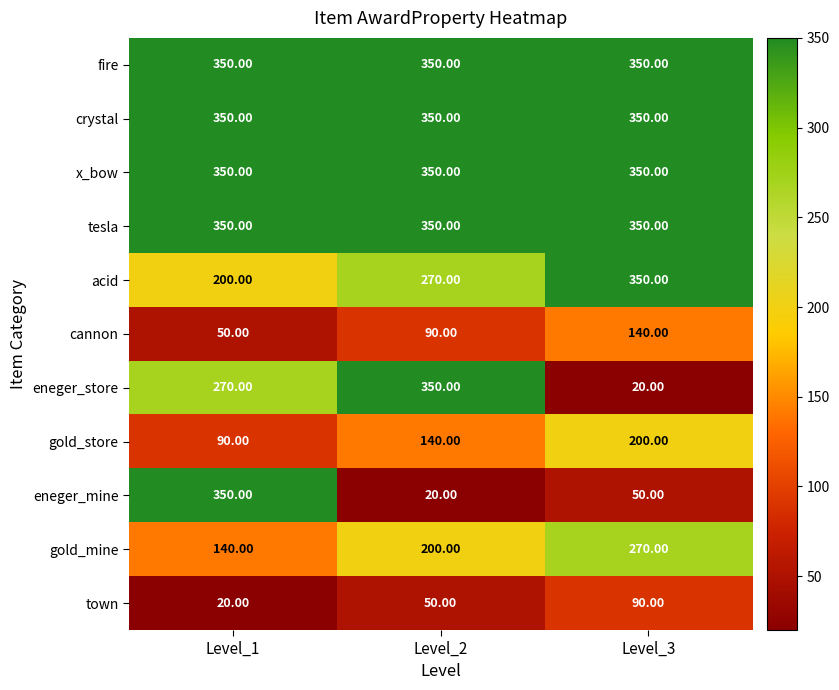

At how many categories does at least one series exceed 42?

3